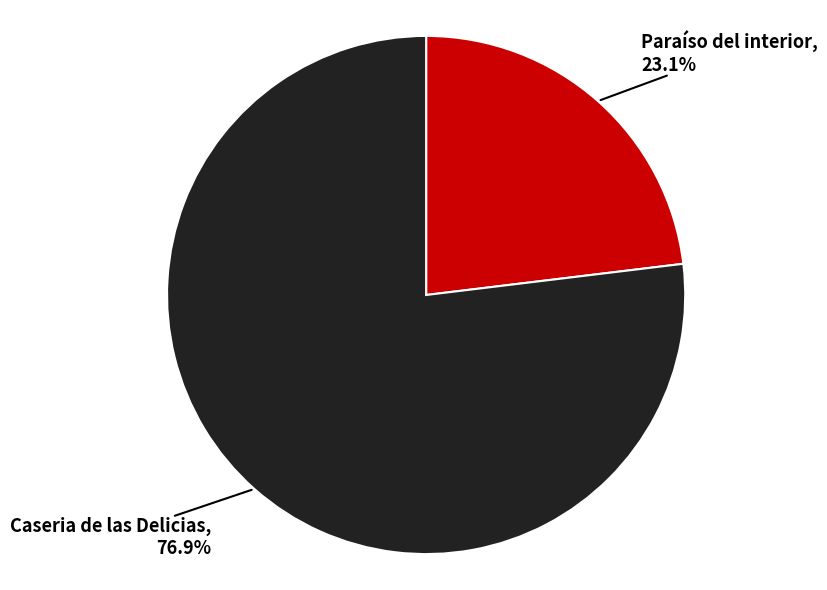

How many slices are in this pie chart?

2